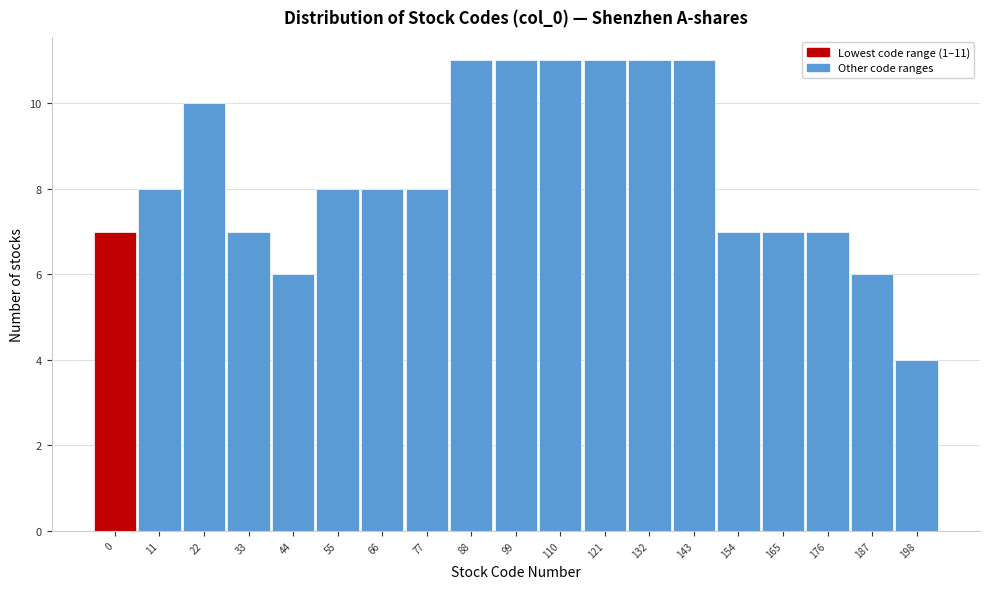

Reading left to right, transcribe all the data shown in this chart.

0=7	11=8	22=10	33=7	44=6	55=8	66=8	77=8	88=11	99=11	110=11	121=11	132=11	143=11	154=7	165=7	176=7	187=6	198=4